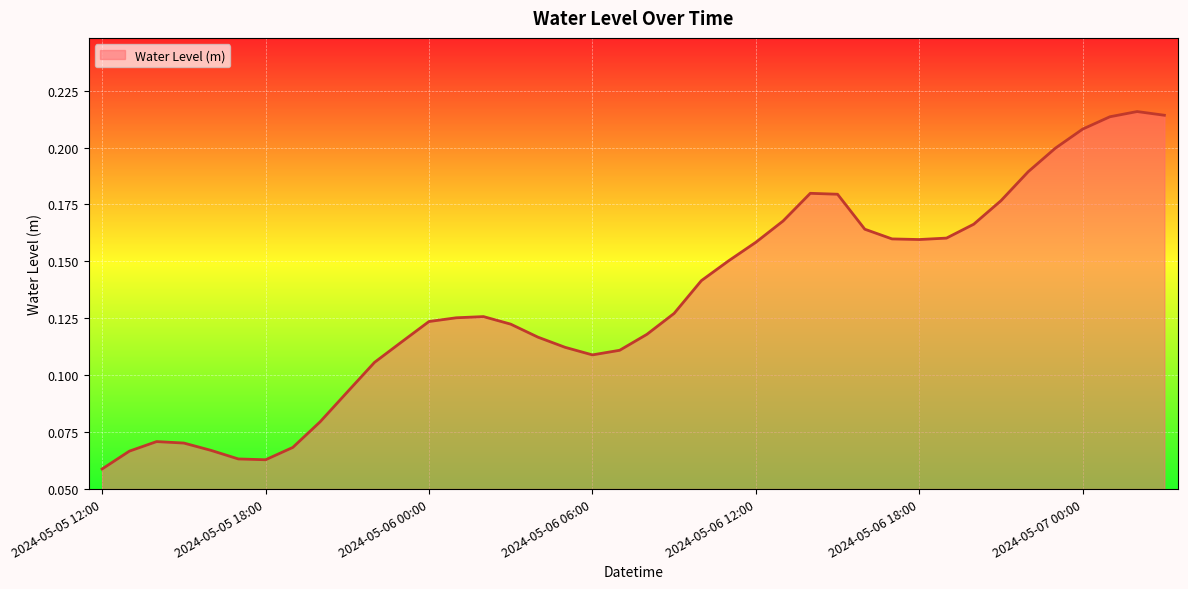

Which label corresponds to the largest value in the chart?

2024-05-07 02:00